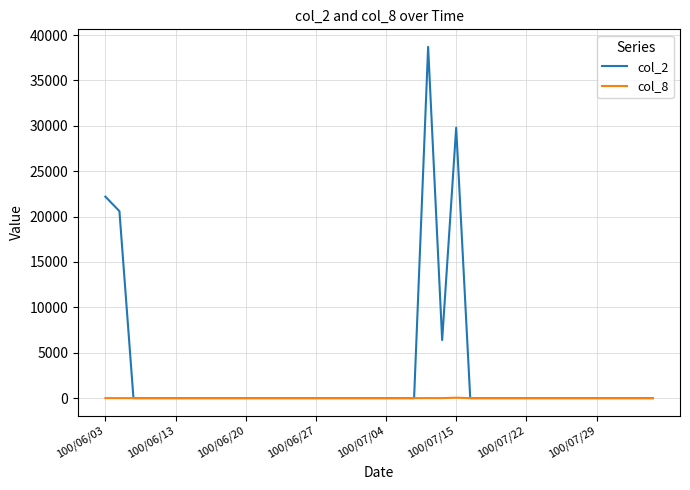

List the series in order of their peak value, highest first.

col_2, col_8